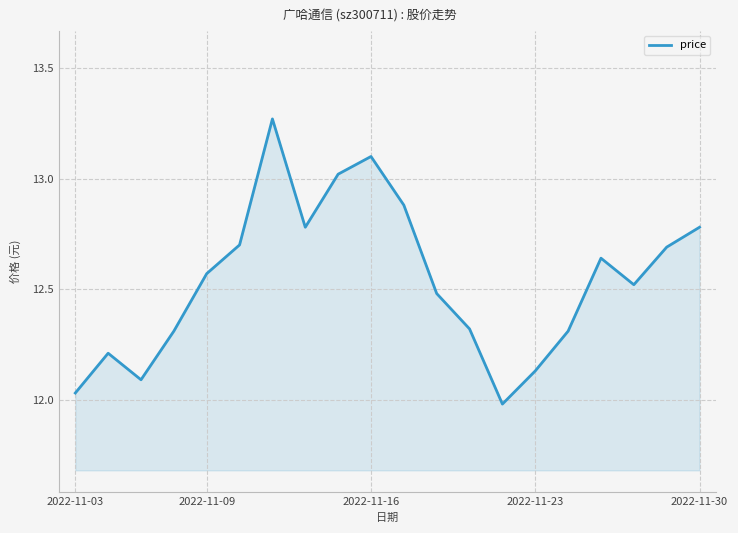

What is the difference between the maximum and minimum values?

1.3